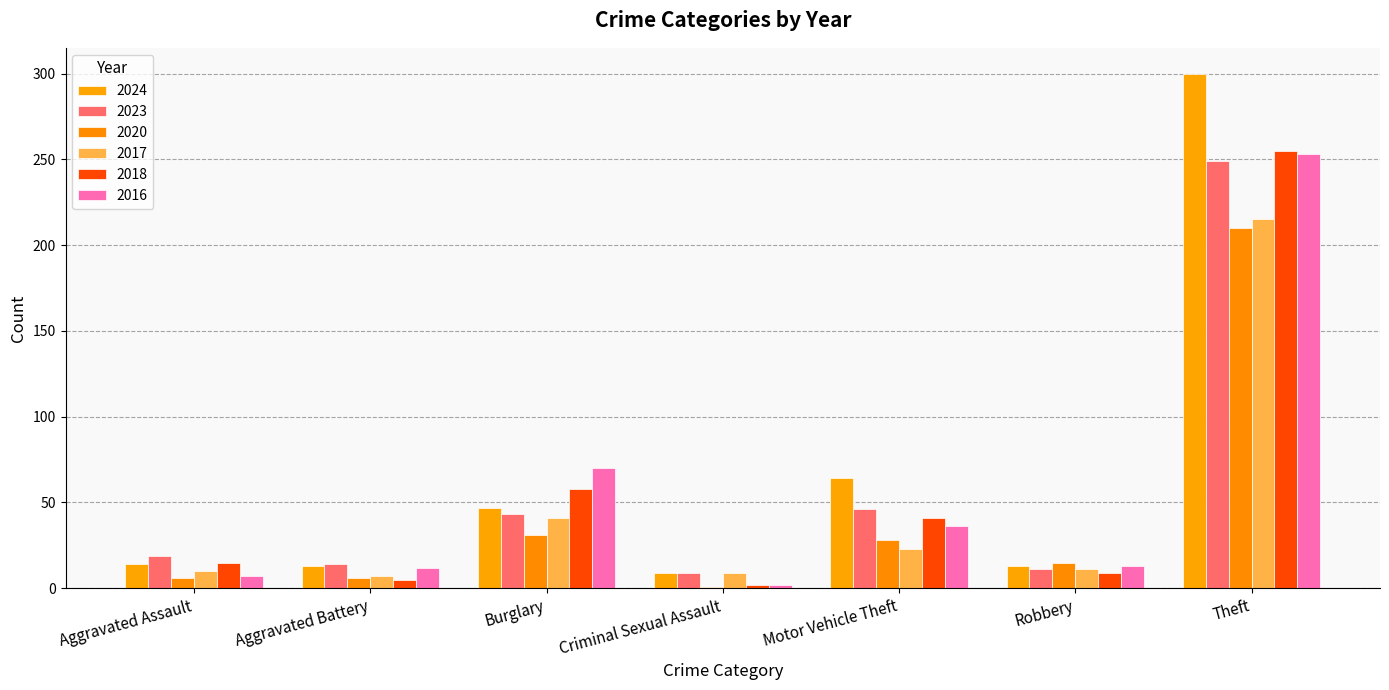

At how many categories does at least one series exceed 171?

1